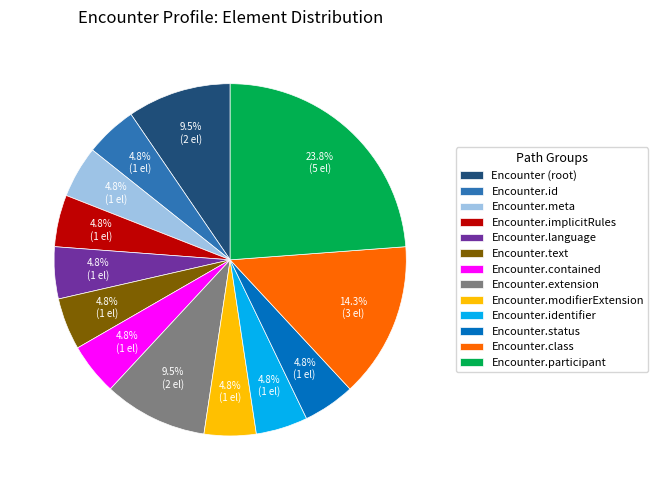

Does Encounter.language represent more than half of the total?

No